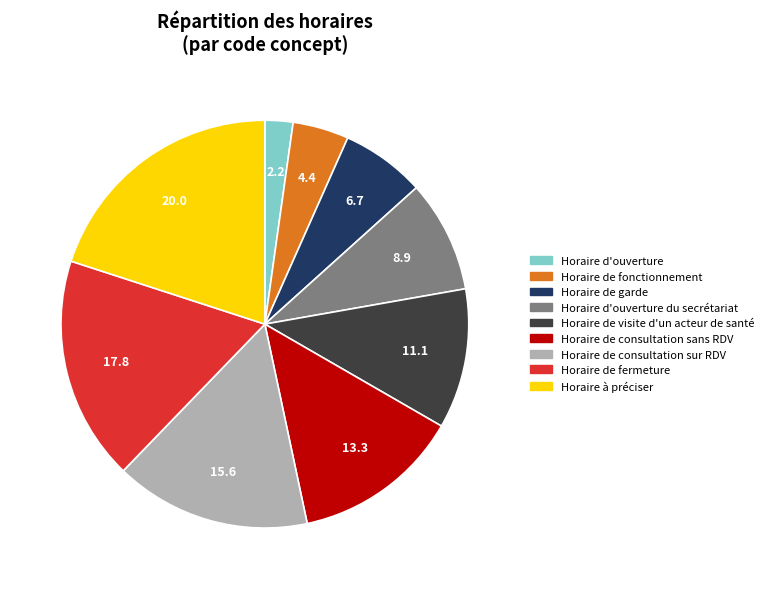

Between Horaire de consultation sans RDV and Horaire de garde, which is larger?

Horaire de consultation sans RDV